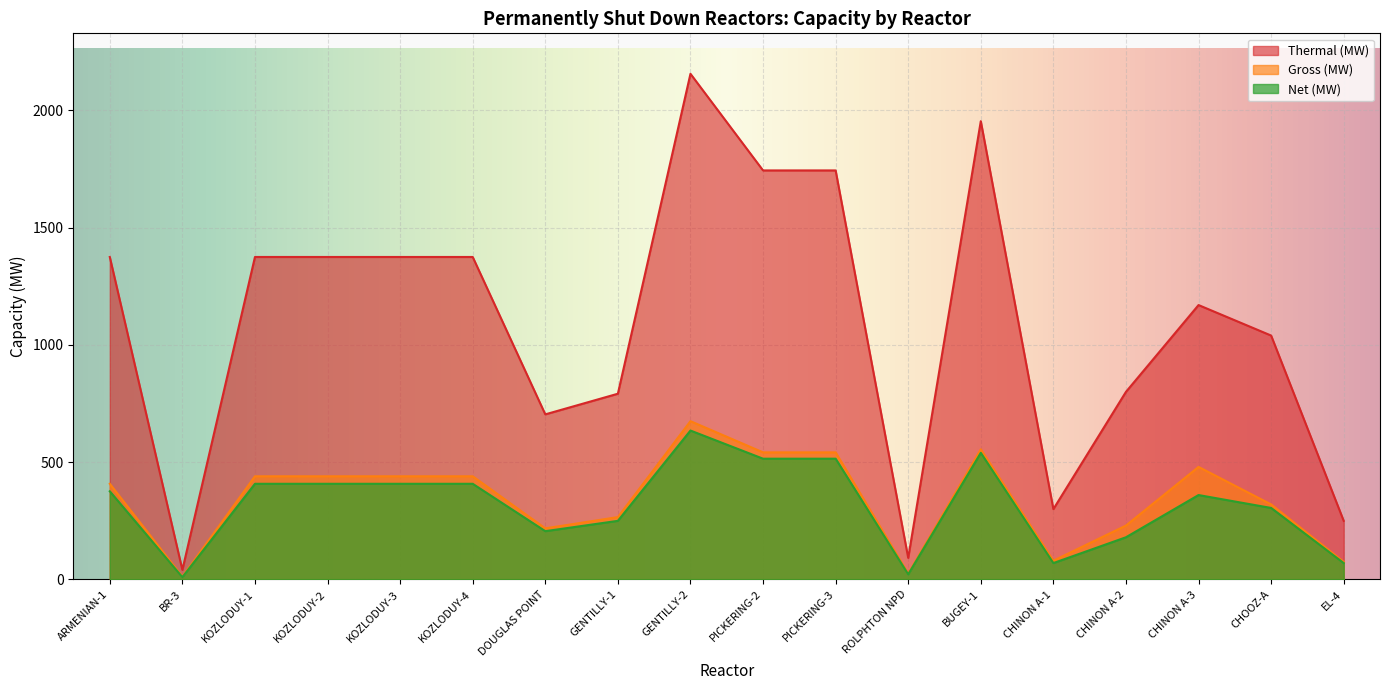

Where does the Gross (MW) series first go above 440?

GENTILLY-2